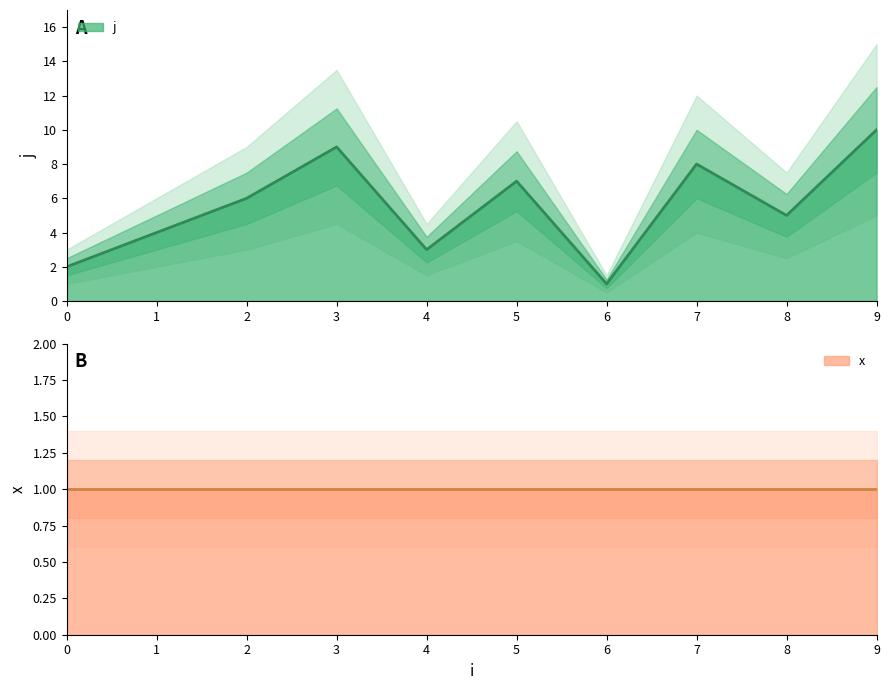

What is the difference between the maximum and second lowest values?

8